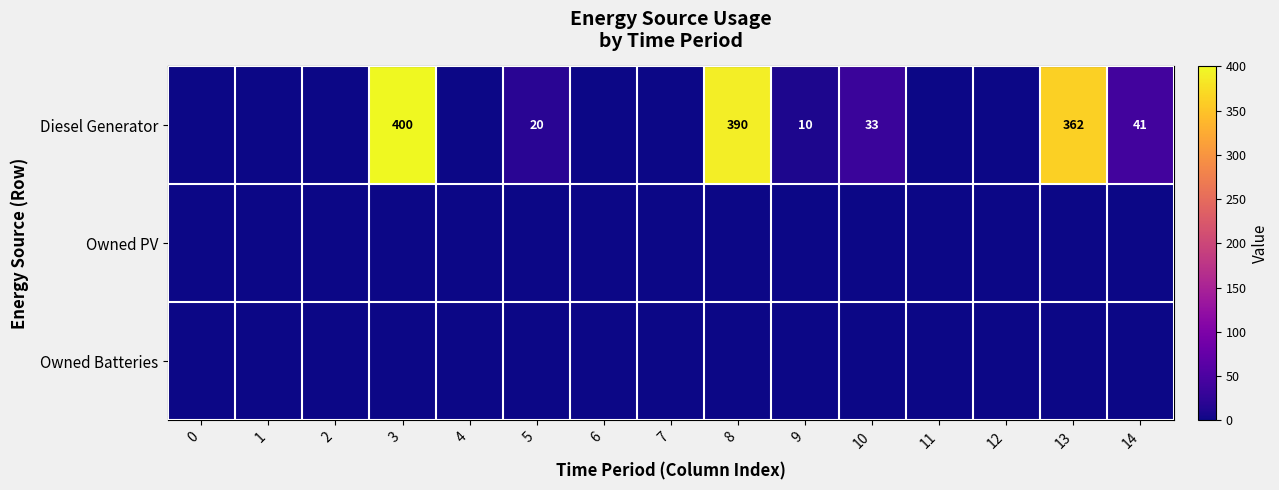

Which has a higher value, 4 or 9?

9